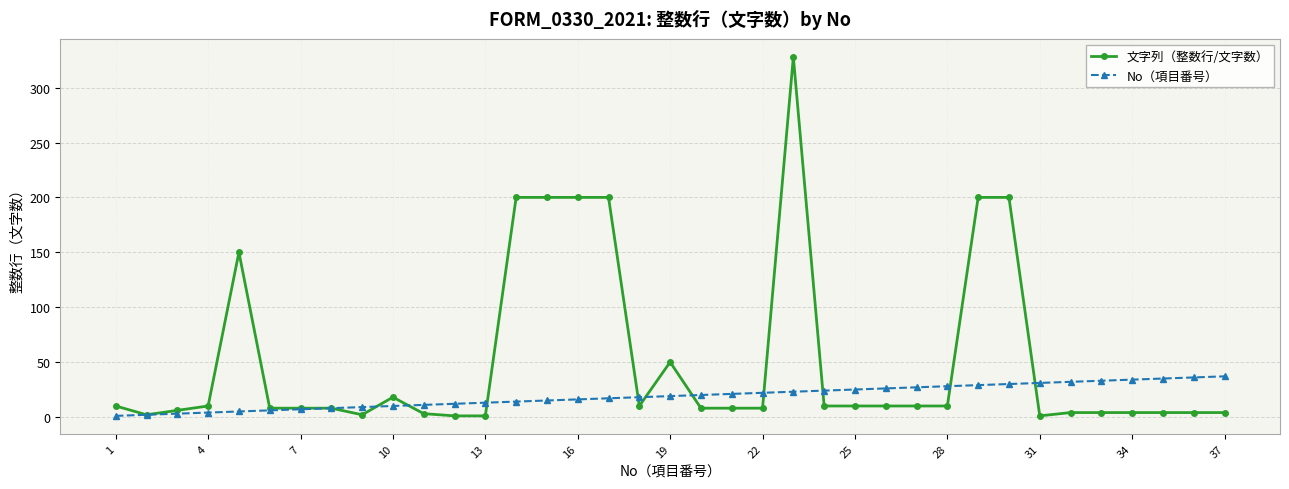

Which series has the largest range (max minus min)?

文字列（整数行/文字数）